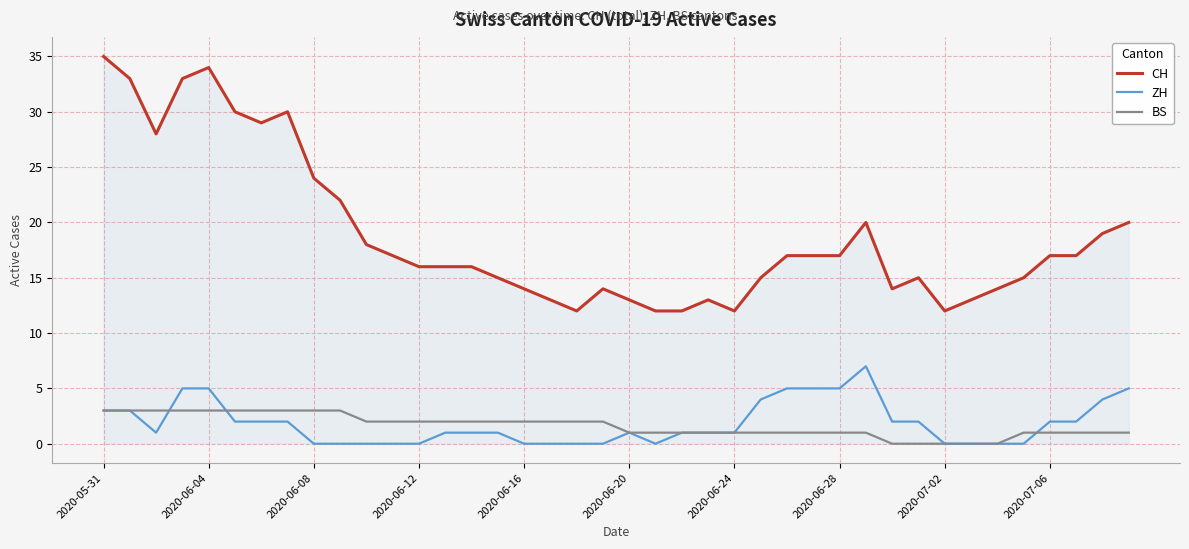

What is the highest value of the CH series?

35